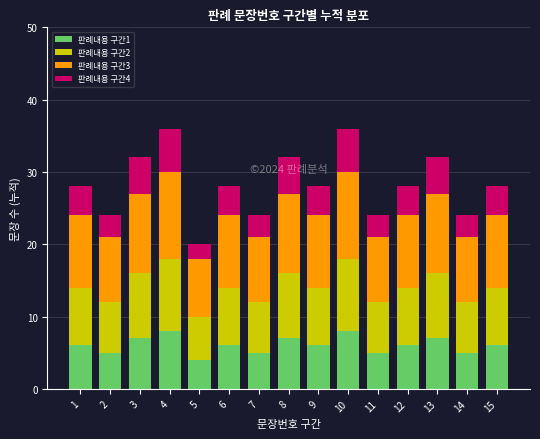

What is the sum of the 판례내용 구간1 values at 13 and 5?

11